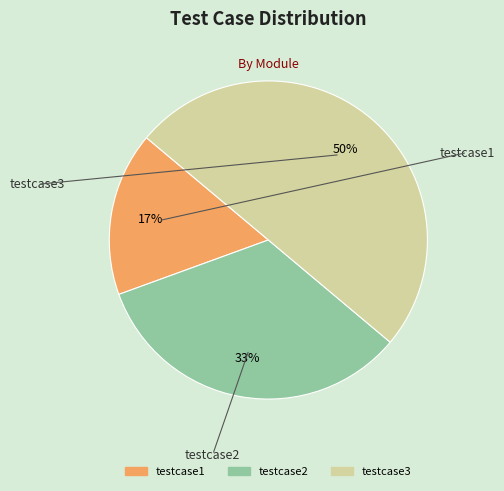

To the nearest percent, what is the difference between the testcase3 and testcase1 slice percentages?

33%